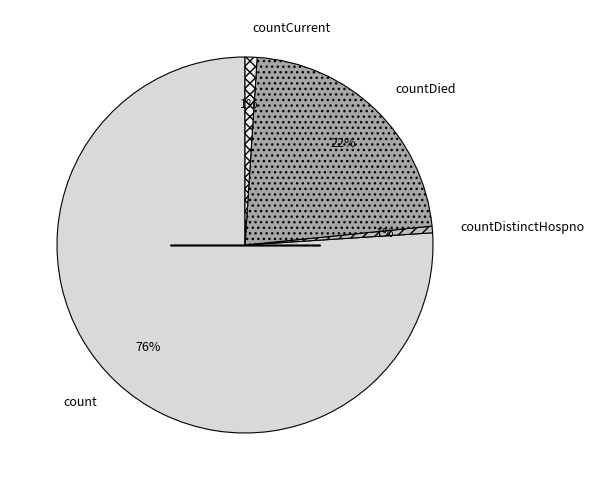

To the nearest percent, what is the difference between the largest and smallest slice percentages?

75%